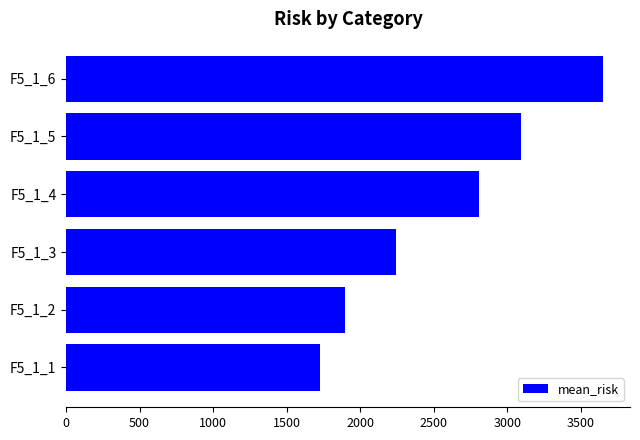

Reading bottom to top, extract all data points from this chart.

F5_1_1=1723.5	F5_1_2=1895.8	F5_1_3=2240.5	F5_1_4=2809.3	F5_1_5=3090.2	F5_1_6=3652.1